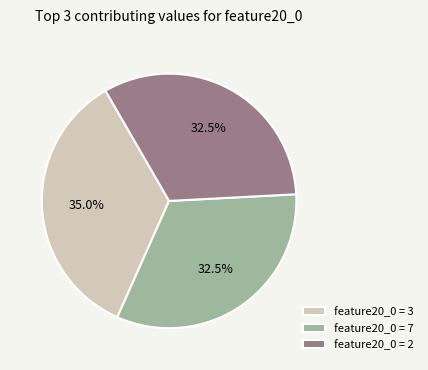

Which slice is the largest?

feature20_0 = 3